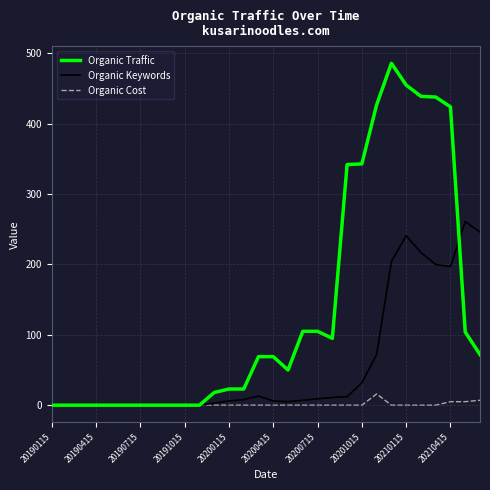

List the series in order of their peak value, lowest first.

Organic Cost, Organic Keywords, Organic Traffic